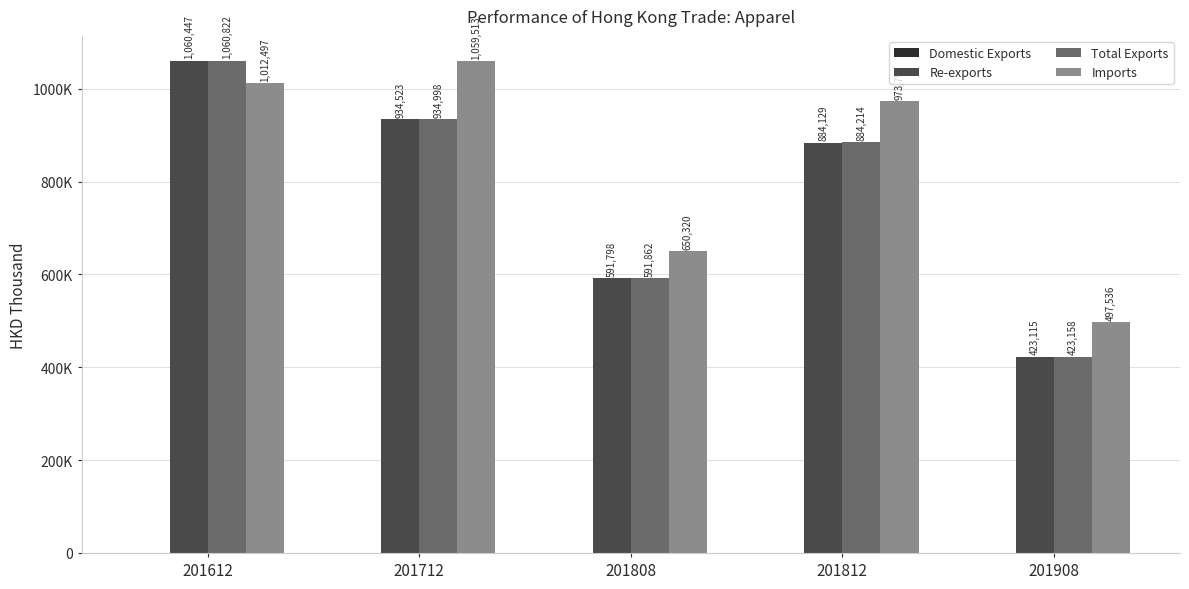

What is the minimum value shown in the chart?

42.8